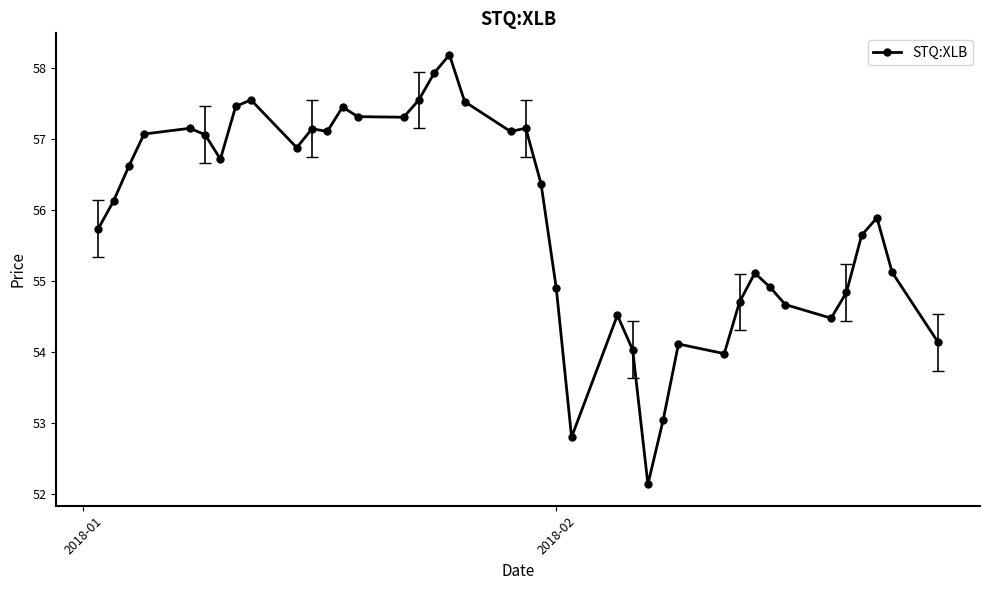

What is the average value?

55.9